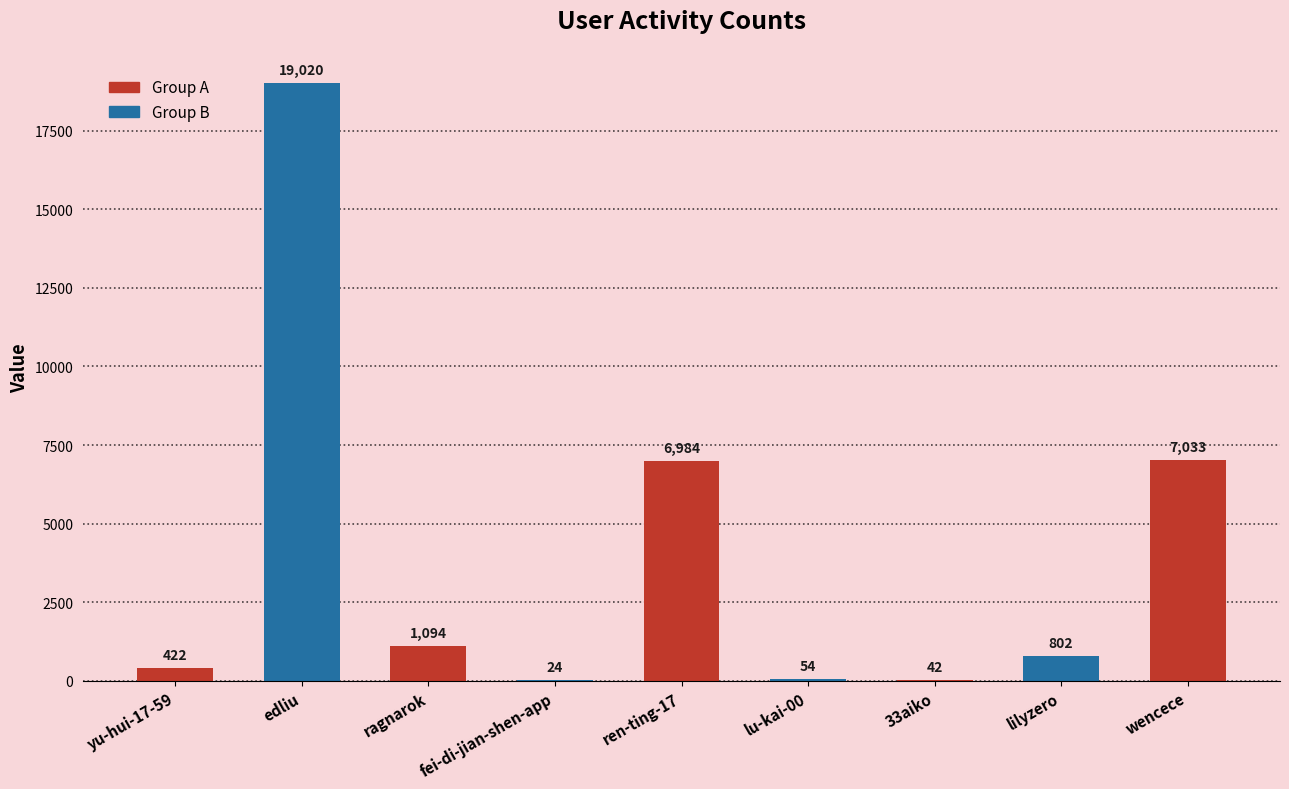

Is it true that the value at lilyzero is 802?

True